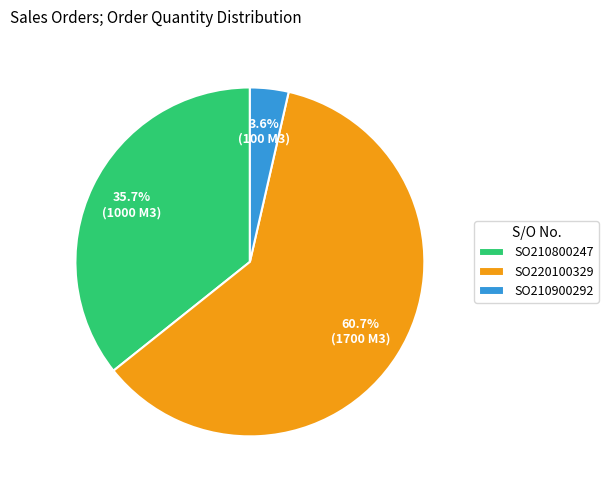

What percentage is NOT represented by SO210900292?

96.4%